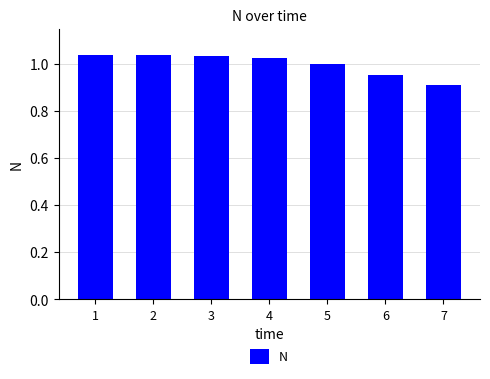

Does the chart contain any negative values?

No